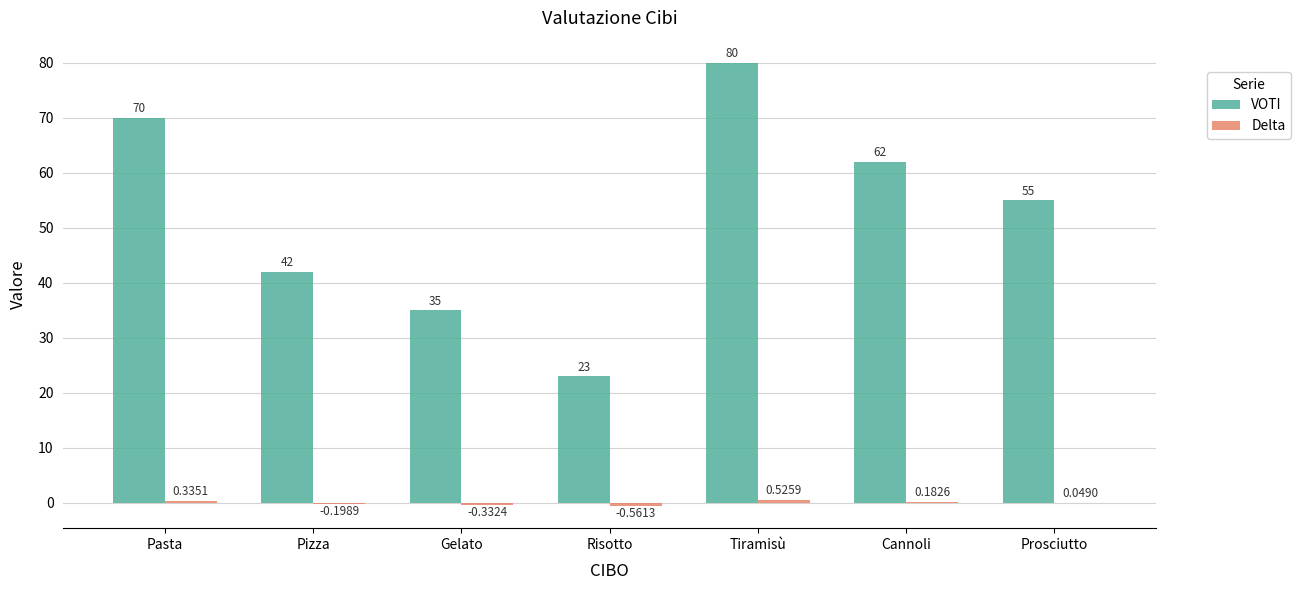

What is the sum of the VOTI values at Prosciutto and Tiramisù?

135.0